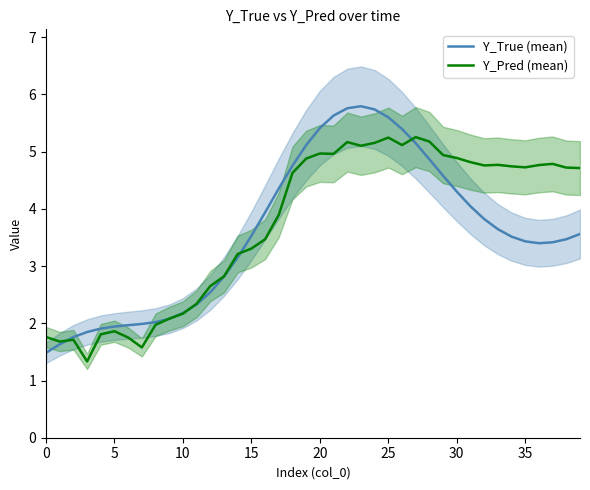

What is the highest value of the Y_Pred (mean) series?

5.3